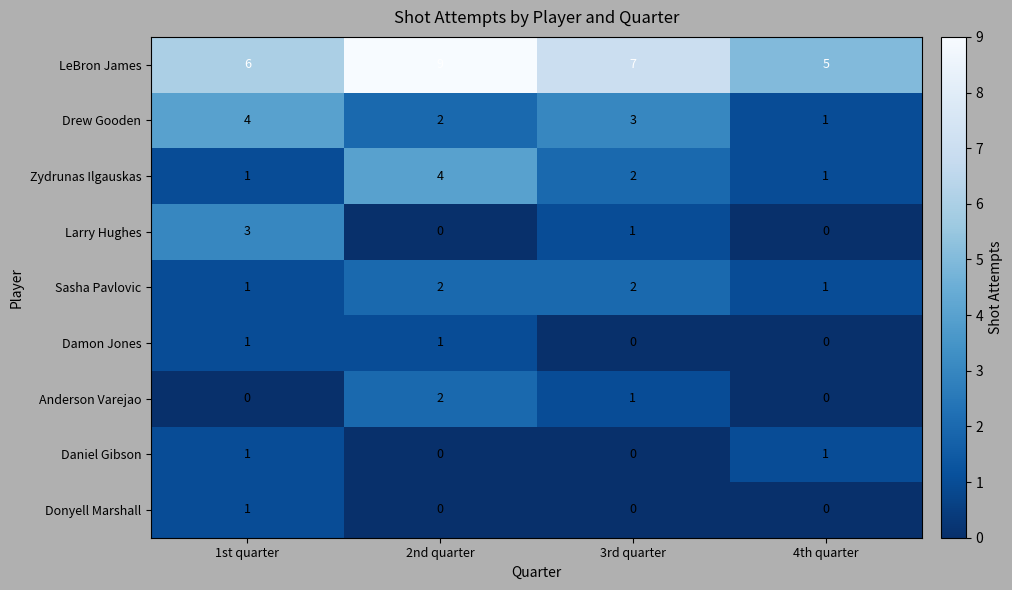

What is the highest value of the Larry Hughes series?

3